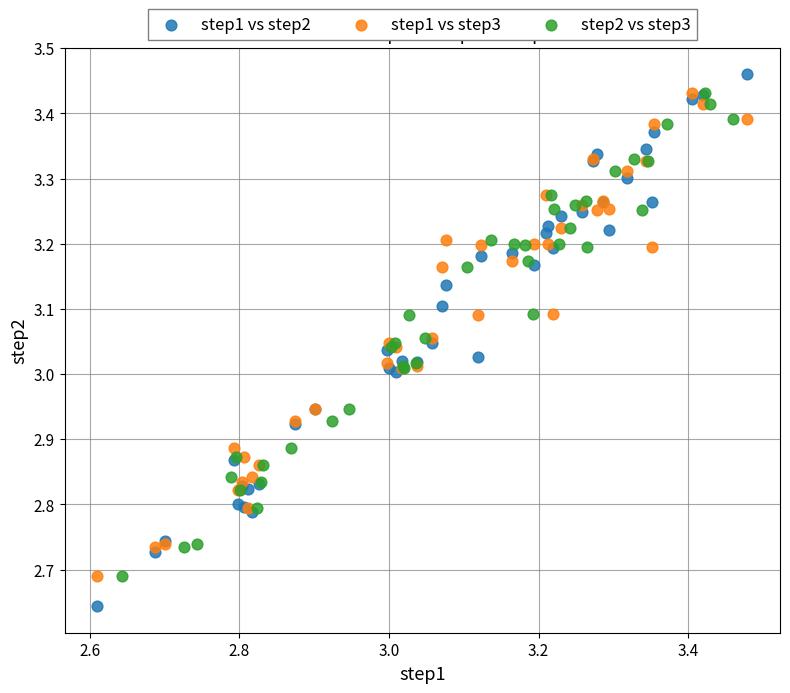

Which series reaches the minimum Y coordinate?

step1 vs step2